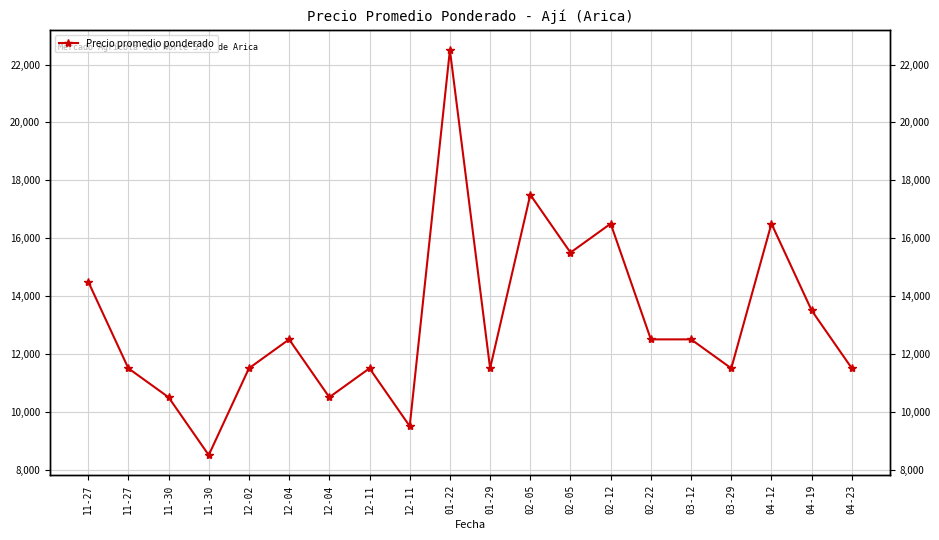

List the labels in order of value, largest first.

01-22, 02-05, 02-12, 04-12, 02-05, 11-27, 04-19, 12-04, 02-22, 03-12, 11-27, 12-02, 12-11, 01-29, 03-29, 04-23, 11-30, 12-04, 12-11, 11-30